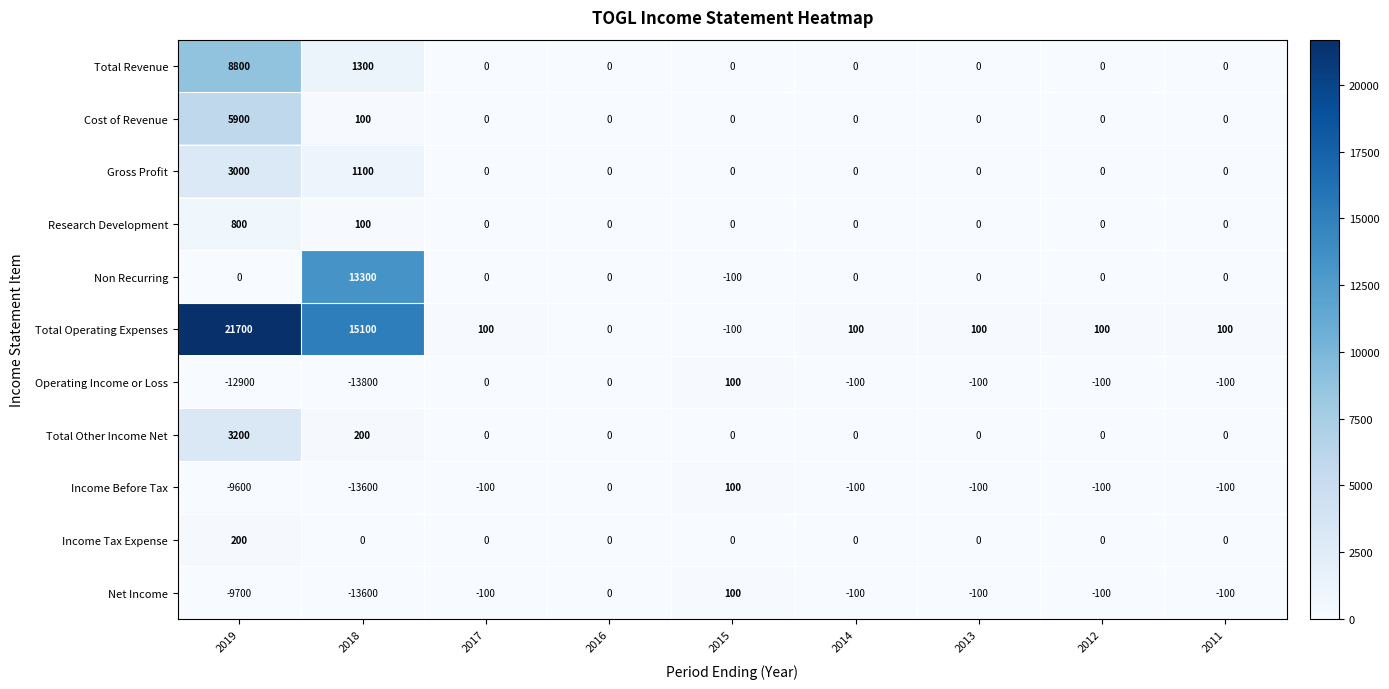

The Gross Profit series shows 1652 at 2011. True or false?

False